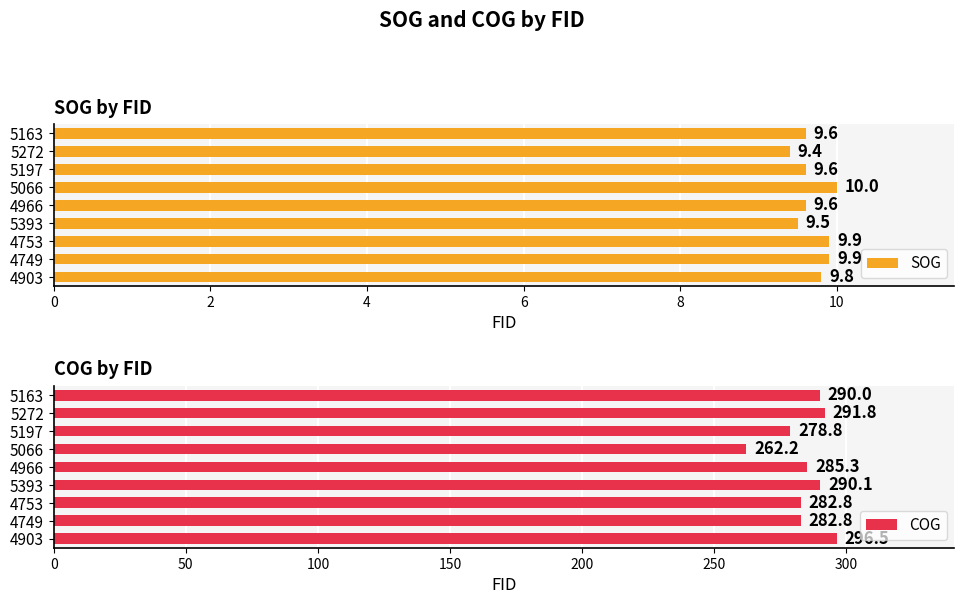

Is it true that COG equals 164.9 at 5393?

False